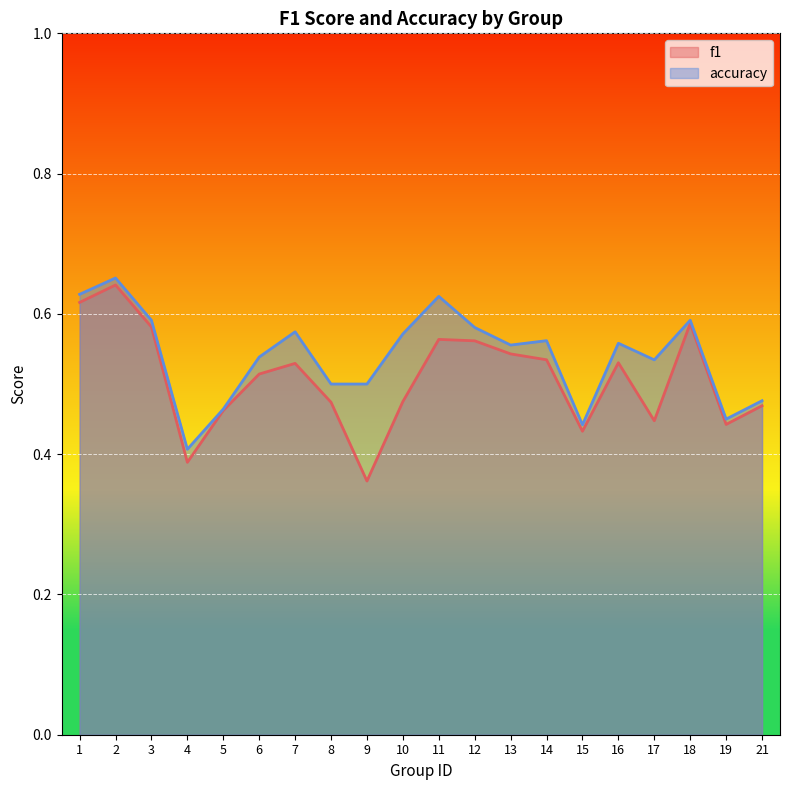

At which label does f1 reach its peak?

2